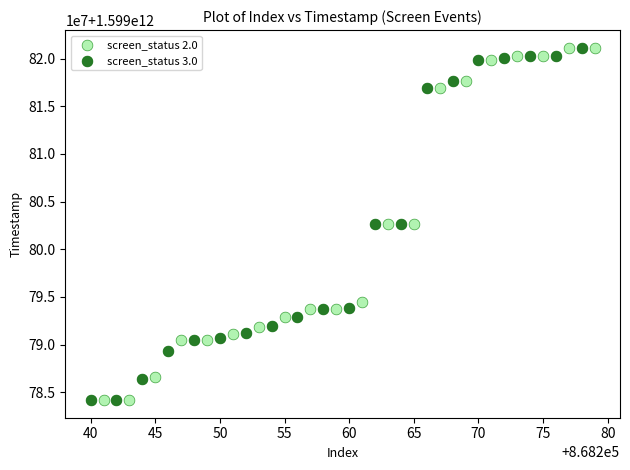

What are all the series names shown in the legend?

screen_status 2.0, screen_status 3.0